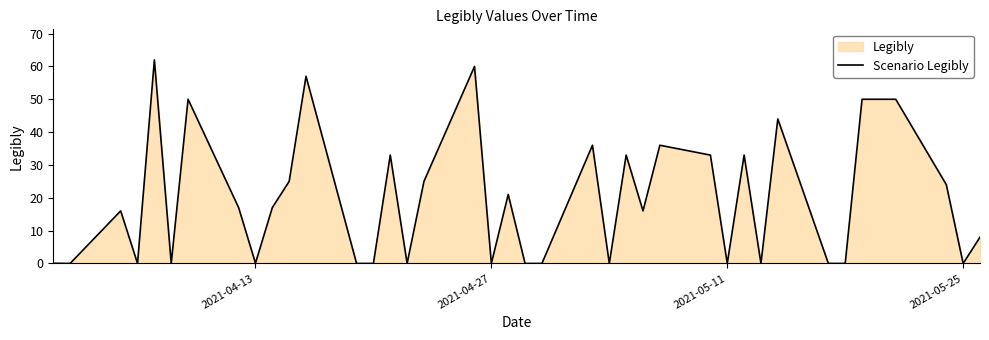

What is the maximum value shown in the chart?

62.0